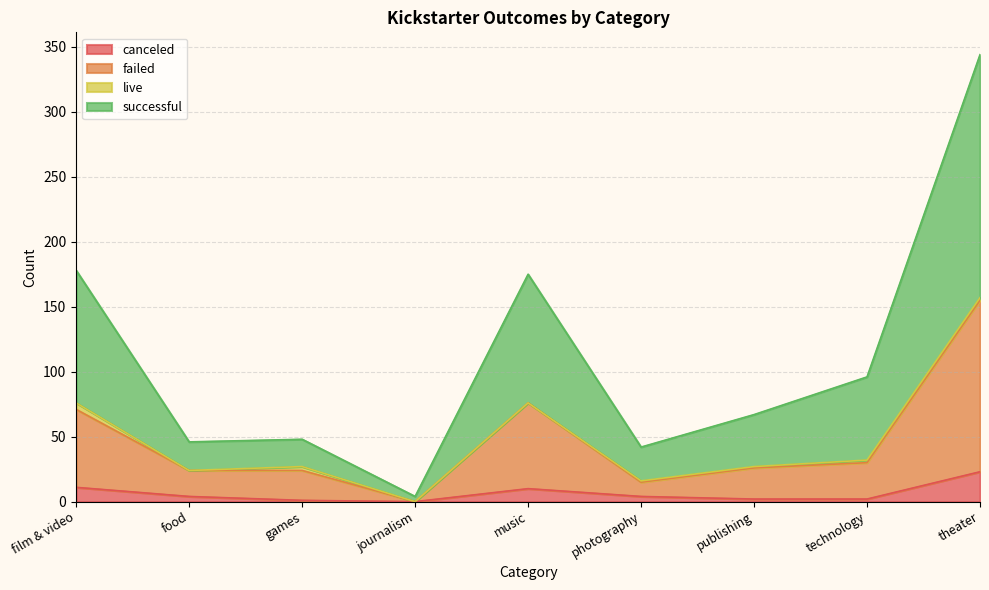

True or false: successful and failed intersect in this chart.

False